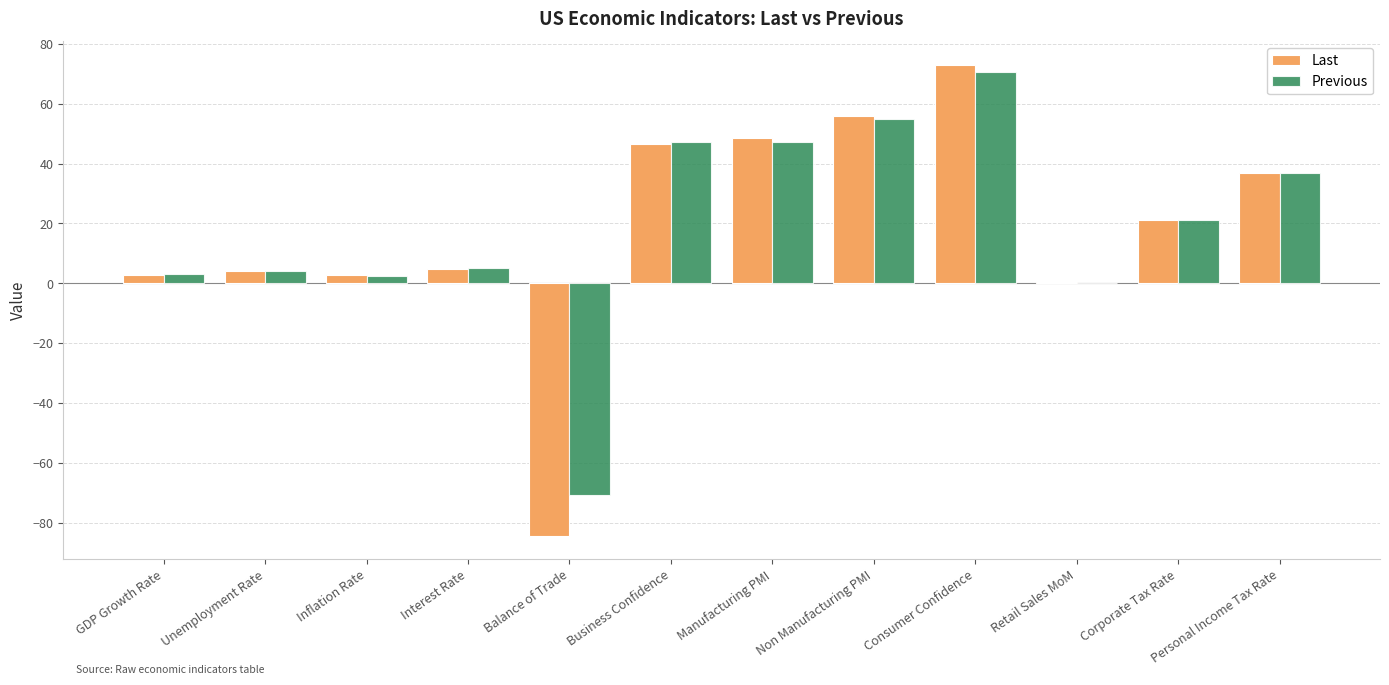

How many data points does each series have?

12